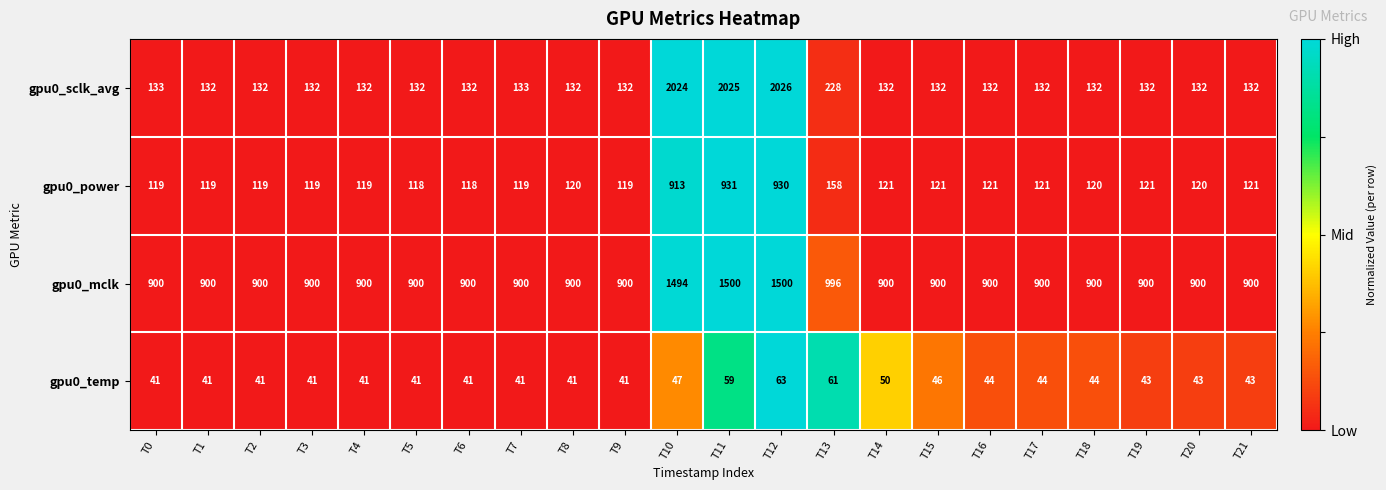

How many data points does each series have?

22